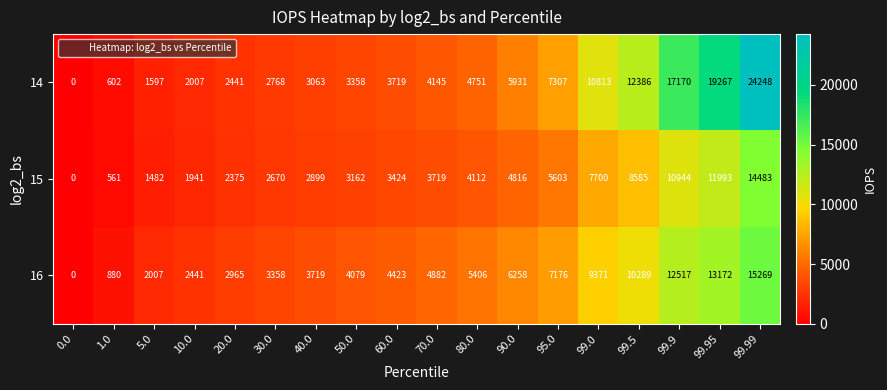

What is the sum of all 14 values?

125573